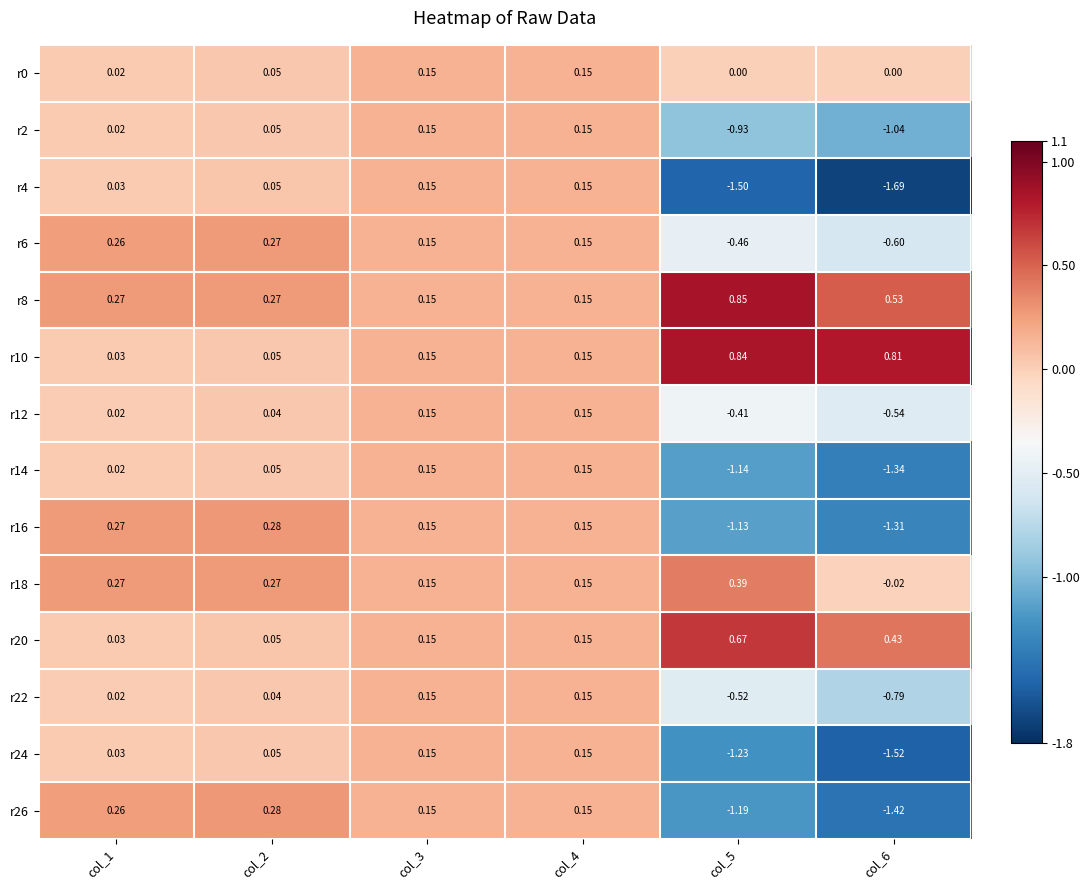

Reading right to left, transcribe all the data shown in this chart.

r0: col_6=0.0	col_5=0.0	col_4=0.1	col_3=0.1	col_2=0.1	col_1=0.0
r2: col_6=-1.0	col_5=-0.9	col_4=0.1	col_3=0.1	col_2=0.1	col_1=0.0
r4: col_6=-1.7	col_5=-1.5	col_4=0.1	col_3=0.1	col_2=0.1	col_1=0.0
r6: col_6=-0.6	col_5=-0.5	col_4=0.1	col_3=0.1	col_2=0.3	col_1=0.3
r8: col_6=0.5	col_5=0.8	col_4=0.1	col_3=0.1	col_2=0.3	col_1=0.3
r10: col_6=0.8	col_5=0.8	col_4=0.1	col_3=0.1	col_2=0.1	col_1=0.0
r12: col_6=-0.5	col_5=-0.4	col_4=0.1	col_3=0.1	col_2=0.0	col_1=0.0
r14: col_6=-1.3	col_5=-1.1	col_4=0.1	col_3=0.1	col_2=0.1	col_1=0.0
r16: col_6=-1.3	col_5=-1.1	col_4=0.1	col_3=0.1	col_2=0.3	col_1=0.3
r18: col_6=-0.0	col_5=0.4	col_4=0.1	col_3=0.1	col_2=0.3	col_1=0.3
r20: col_6=0.4	col_5=0.7	col_4=0.1	col_3=0.1	col_2=0.1	col_1=0.0
r22: col_6=-0.8	col_5=-0.5	col_4=0.1	col_3=0.1	col_2=0.0	col_1=0.0
r24: col_6=-1.5	col_5=-1.2	col_4=0.1	col_3=0.1	col_2=0.1	col_1=0.0
r26: col_6=-1.4	col_5=-1.2	col_4=0.1	col_3=0.1	col_2=0.3	col_1=0.3